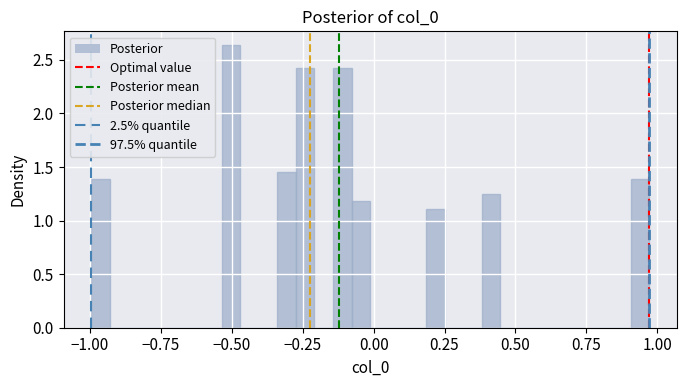

Read against the x-axis, roughly where is the centre of the tallest bar?

-0.50